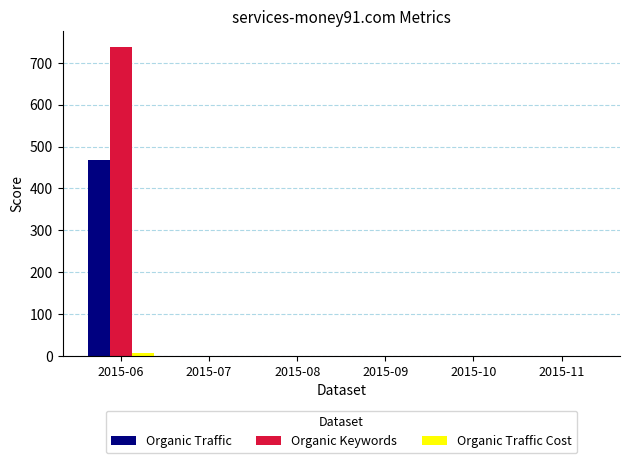

At which label does Organic Keywords reach its peak?

2015-06